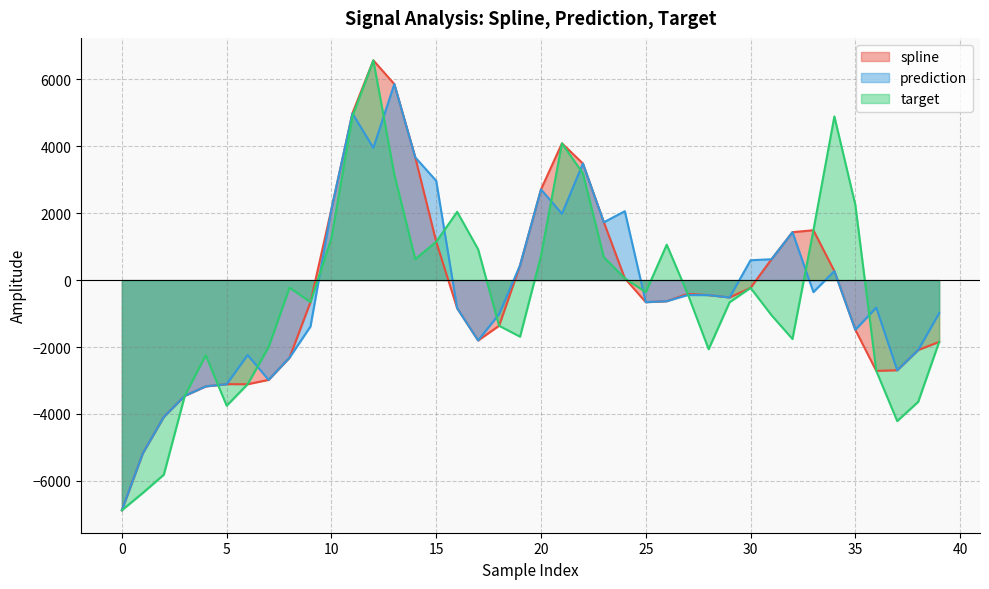

What is the label of the 30th point from the left?

29